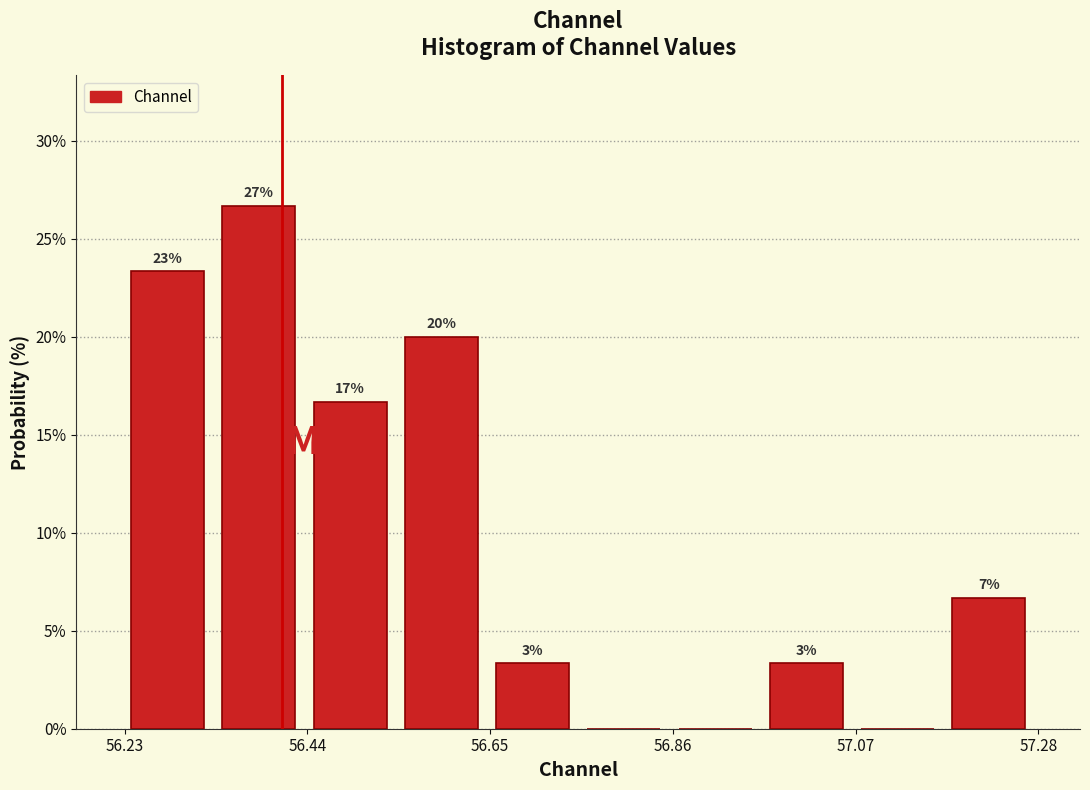

Around what value on the x-axis is the tallest bar? Give the approximate position of its centre, as read against the axis.

56.40